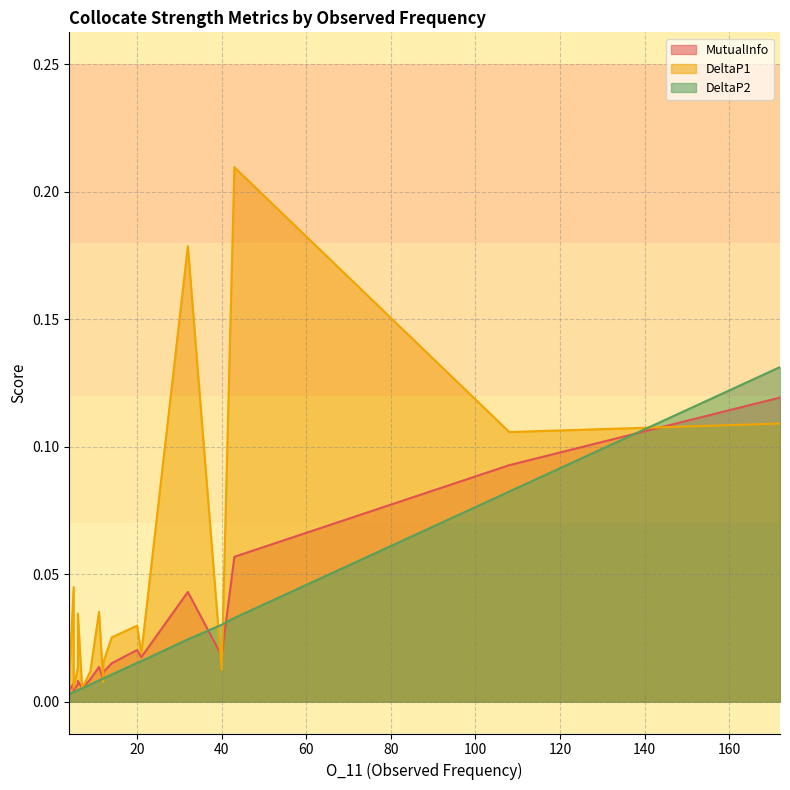

Between which two adjacent categories do MutualInfo and DeltaP1 first intersect?

172 and 108